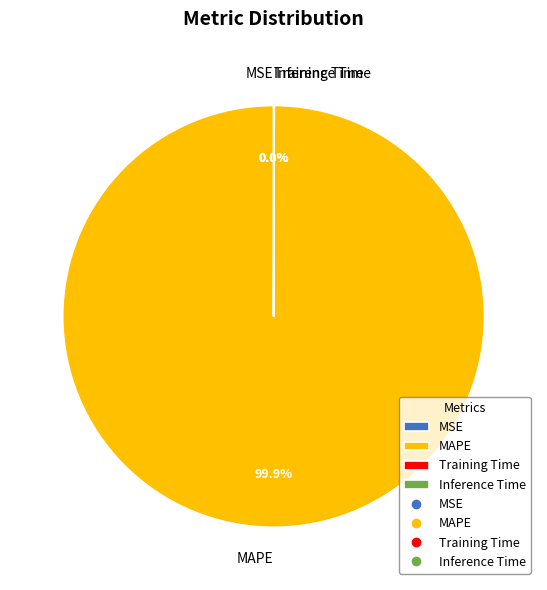

Is there any slice that represents more than half of the pie?

Yes